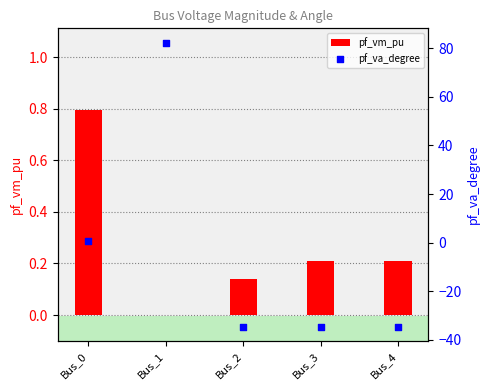

What are all the series names shown in the legend?

pf_vm_pu, pf_va_degree